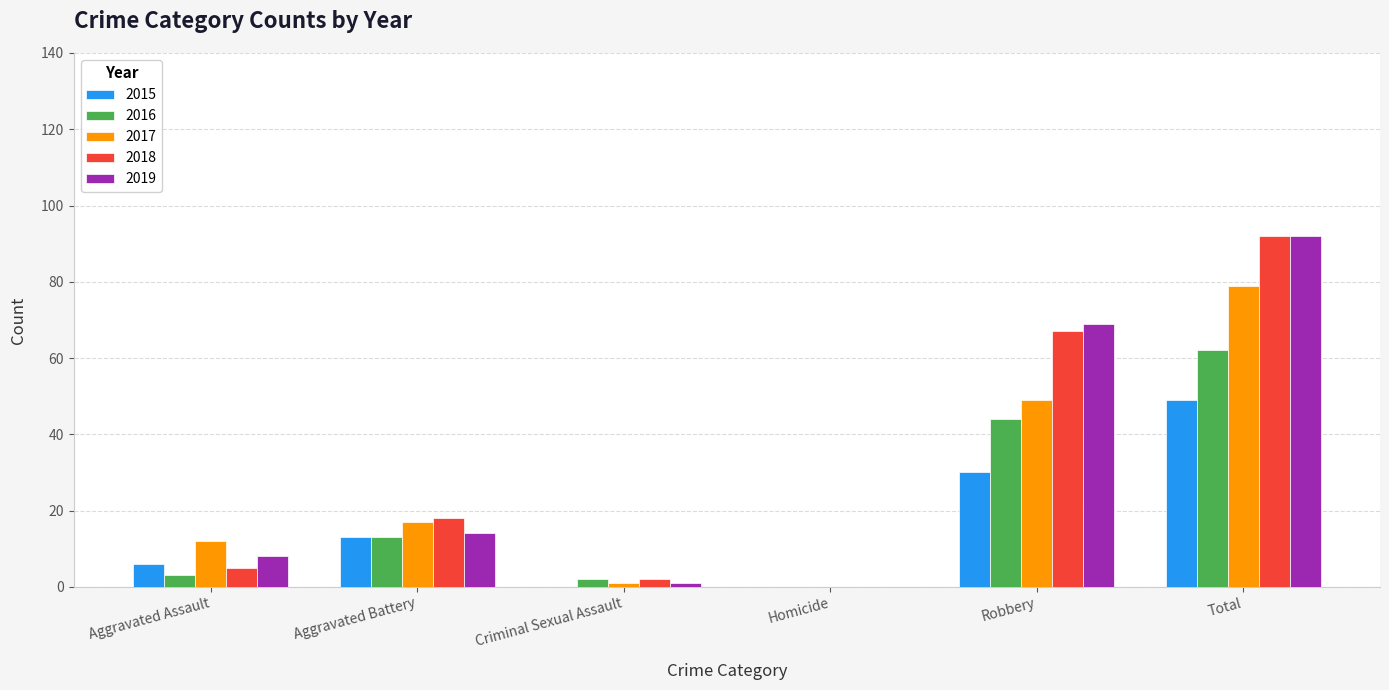

Between Aggravated Assault and Robbery, which series saw the biggest shift?

2018